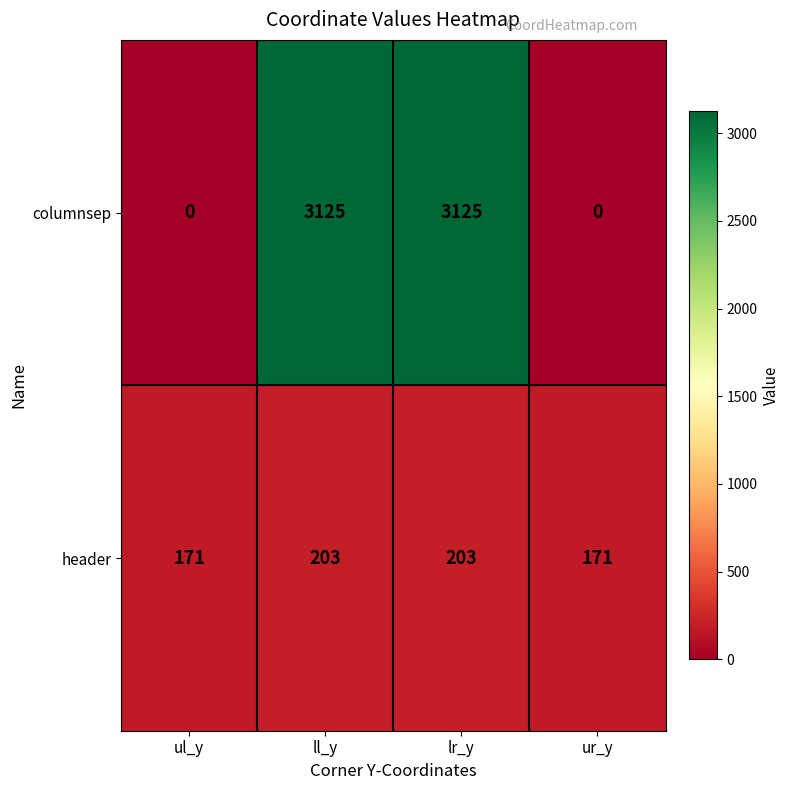

What is the total value across all series at ul_y?

171